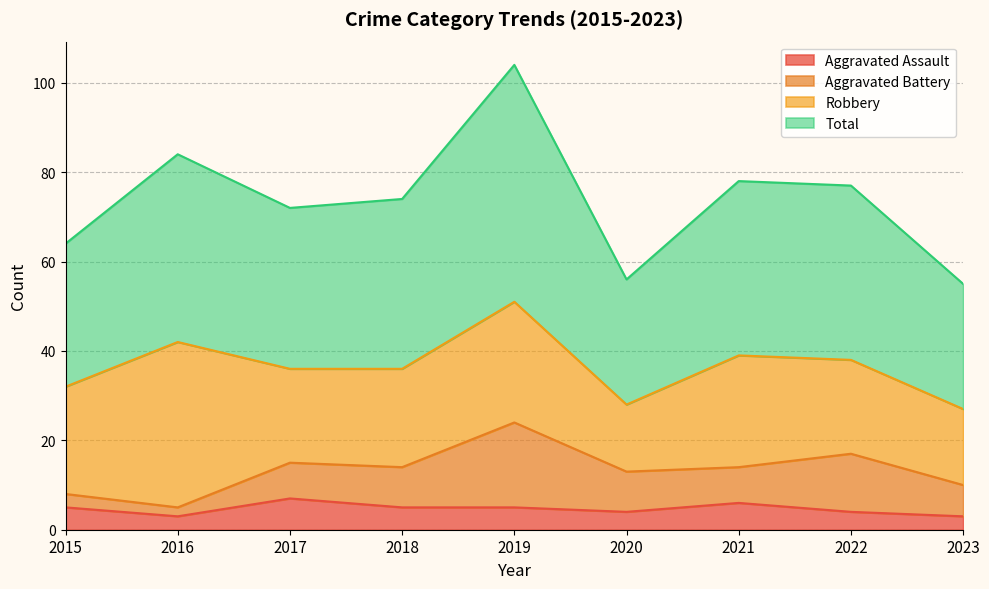

At how many categories does at least one series exceed 65?

6